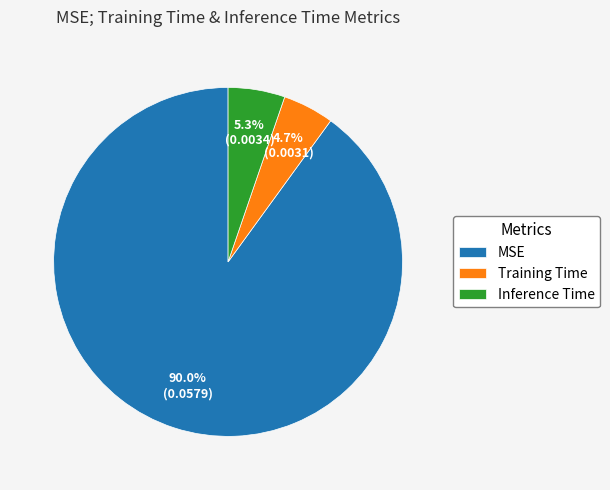

Is there a majority slice in this chart?

Yes